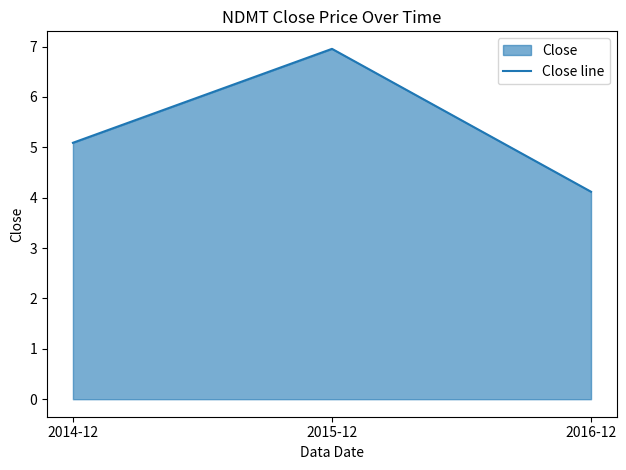

Rank the categories by value from lowest to highest.

2016-12, 2014-12, 2015-12